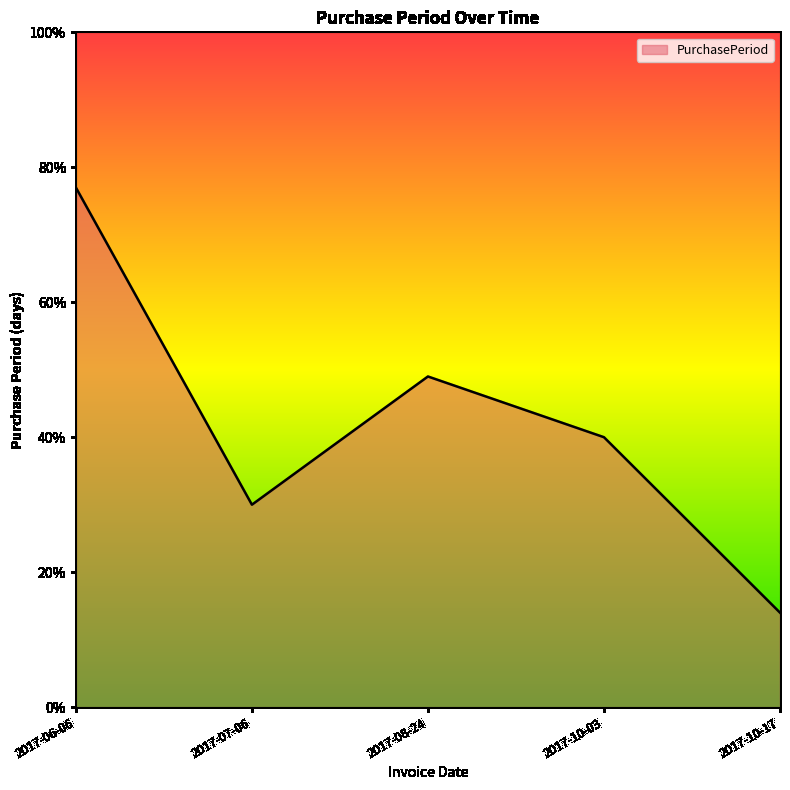

List the labels in order of value, largest first.

2017-06-06, 2017-08-24, 2017-10-03, 2017-07-06, 2017-10-17